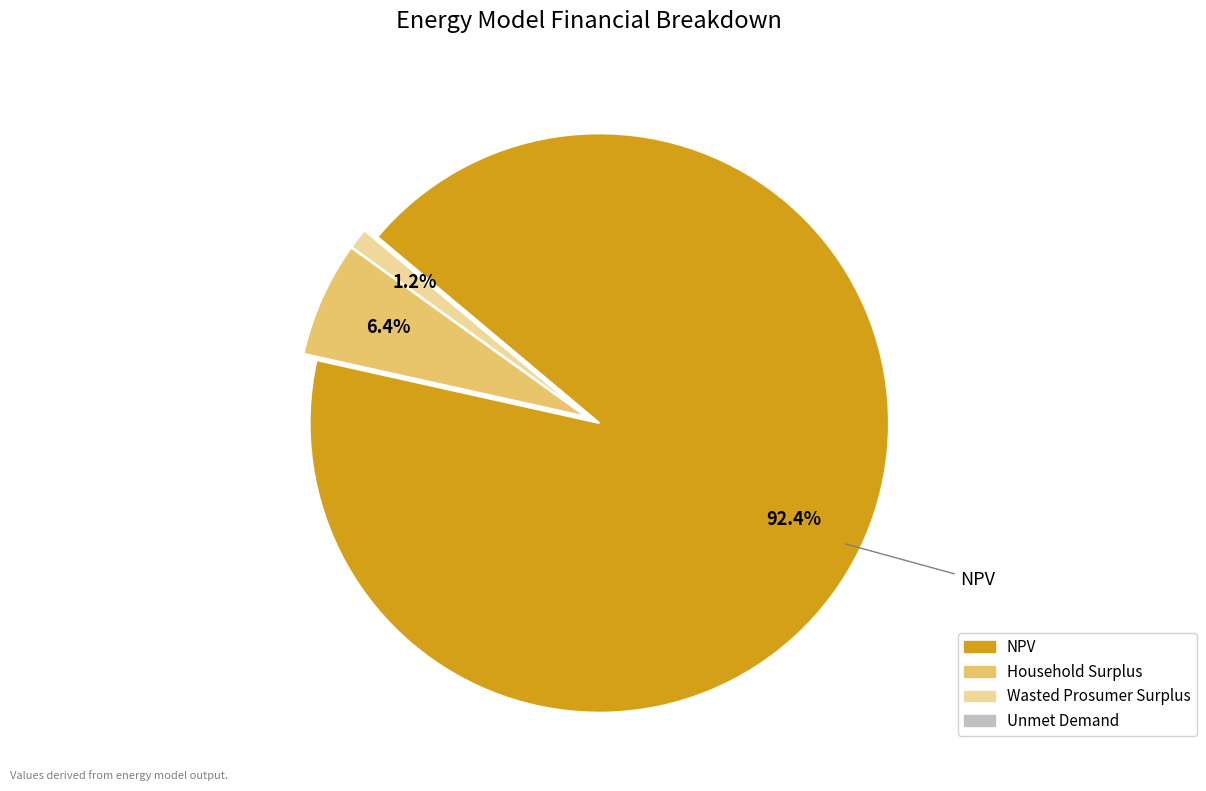

To the nearest percent, what is the average slice percentage?

25%